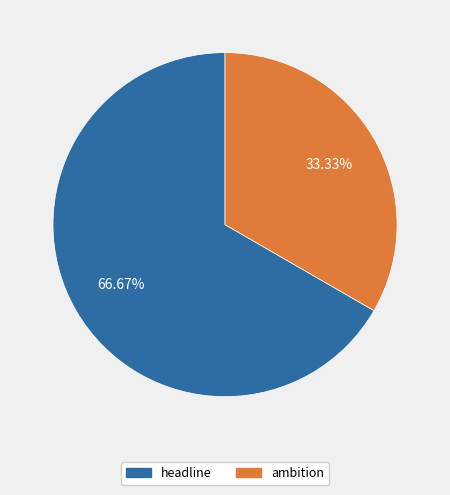

To the nearest percent, what portion does headline represent?

67%